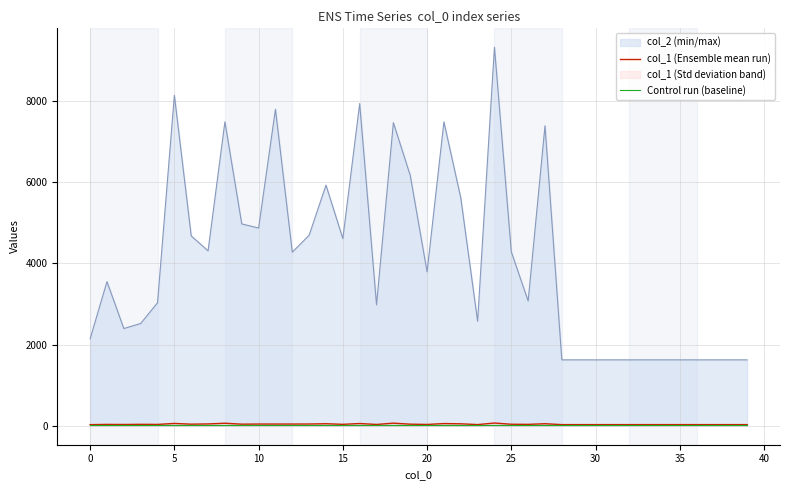

The value of col_2 (min/max) at 15 is 4611. True or false?

True